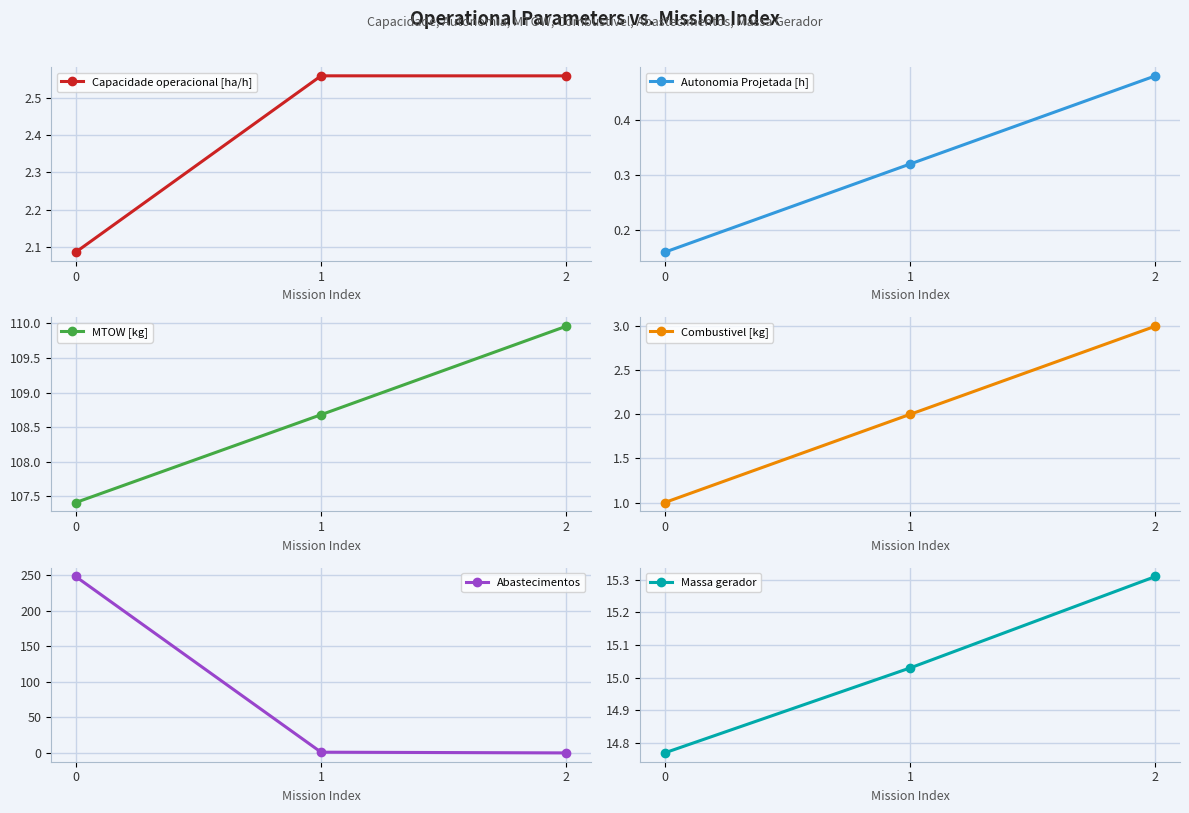

Which series changed the most between 0 and 2?

Abastecimentos